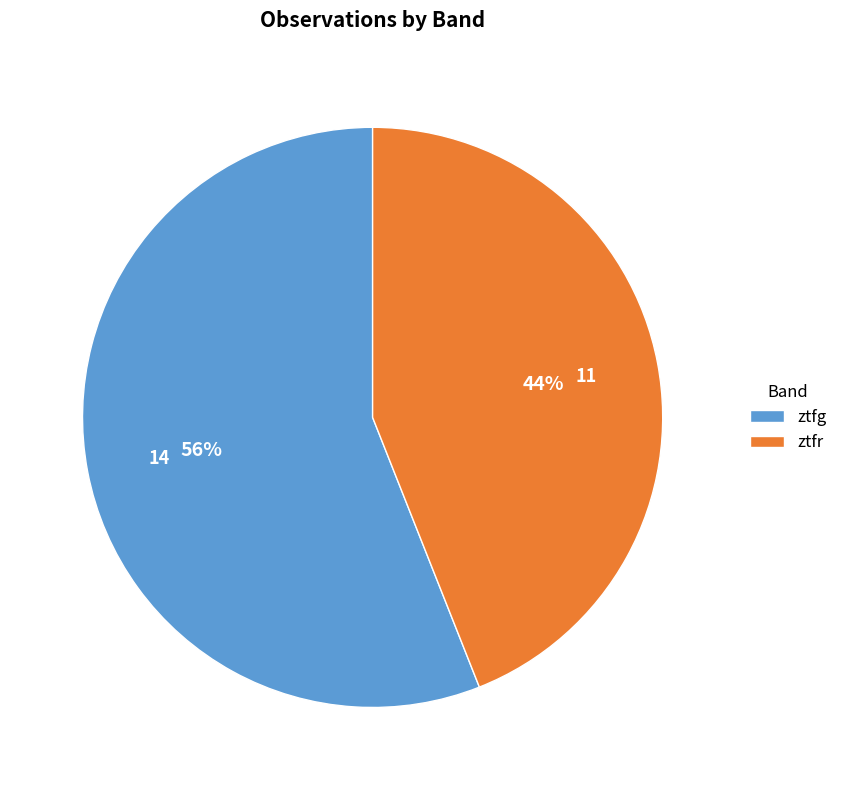

Combined, do ztfr and ztfg account for over 50%?

Yes